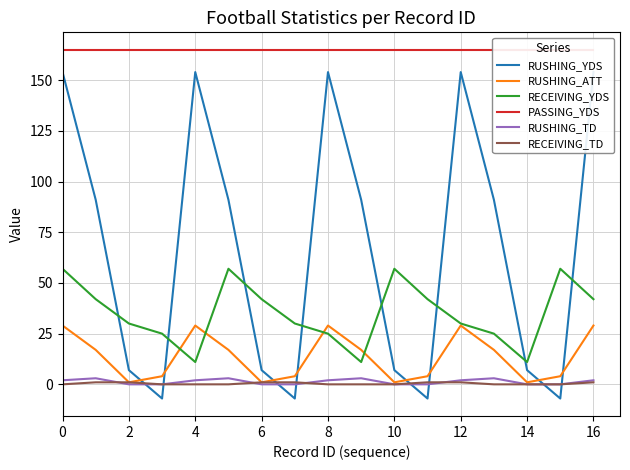

Which series has the largest total across all categories?

PASSING_YDS